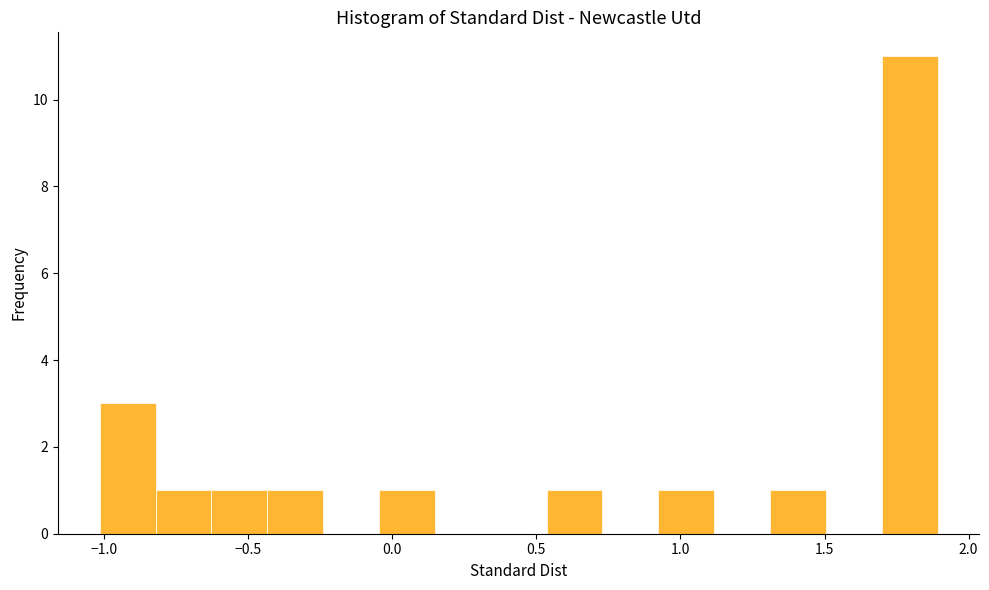

Read against the x-axis, roughly where is the centre of the tallest bar?

1.80